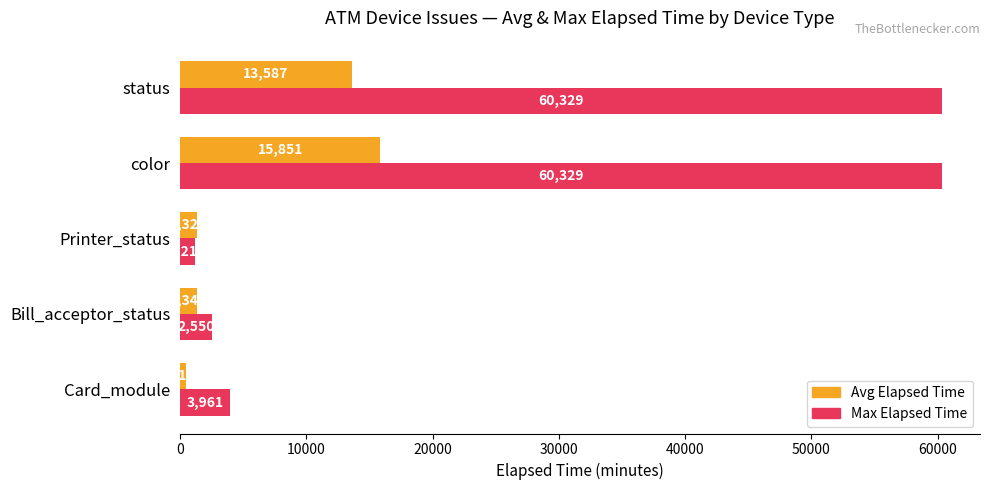

At which label is Avg Elapsed Time closest to 8182?

status